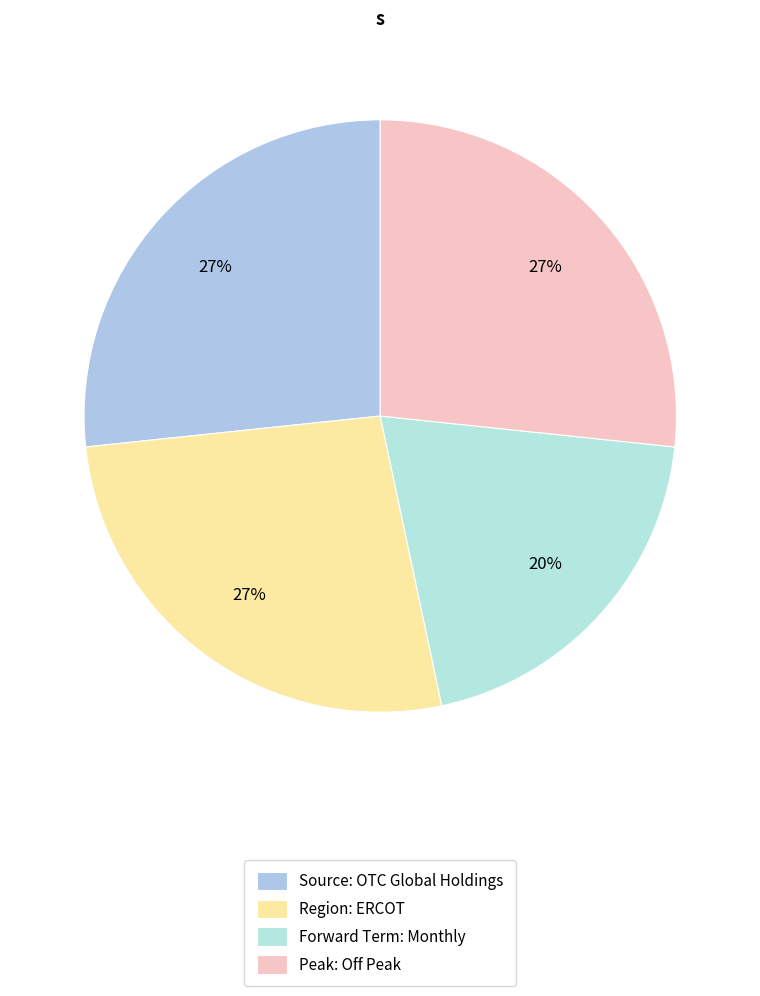

What is the largest slice in the pie chart?

Source: OTC Global Holdings